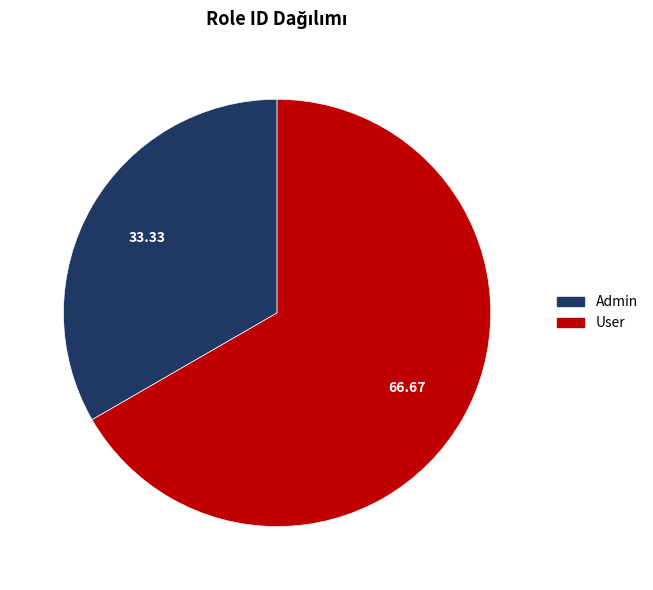

Which category has the smallest portion of the pie?

Admin